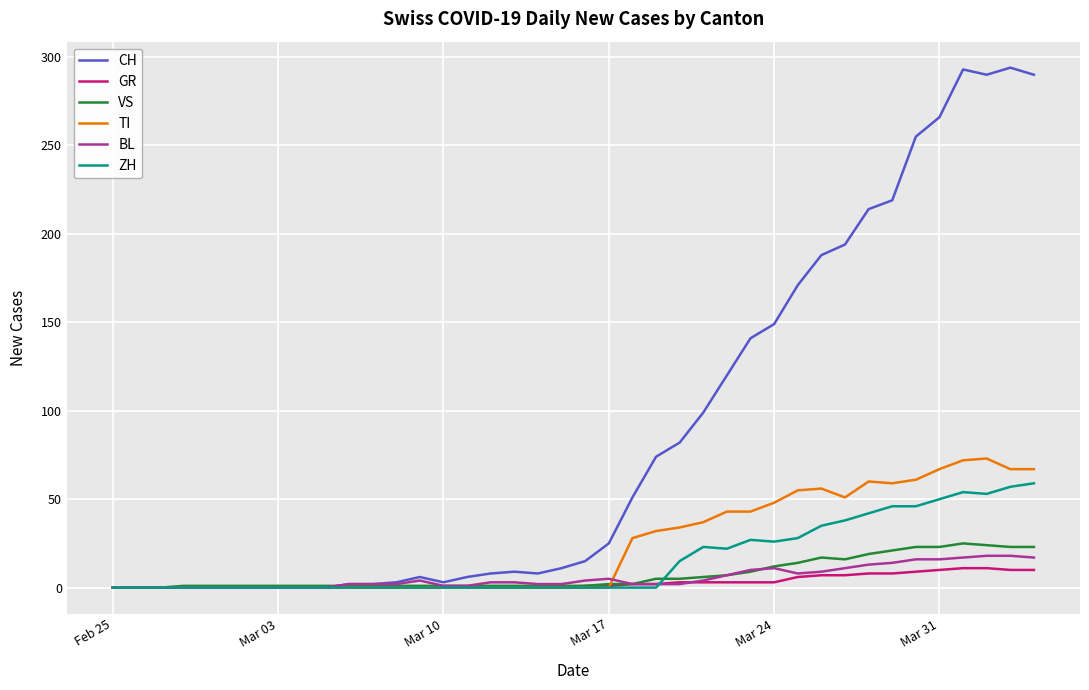

What is the maximum value shown in the chart?

294